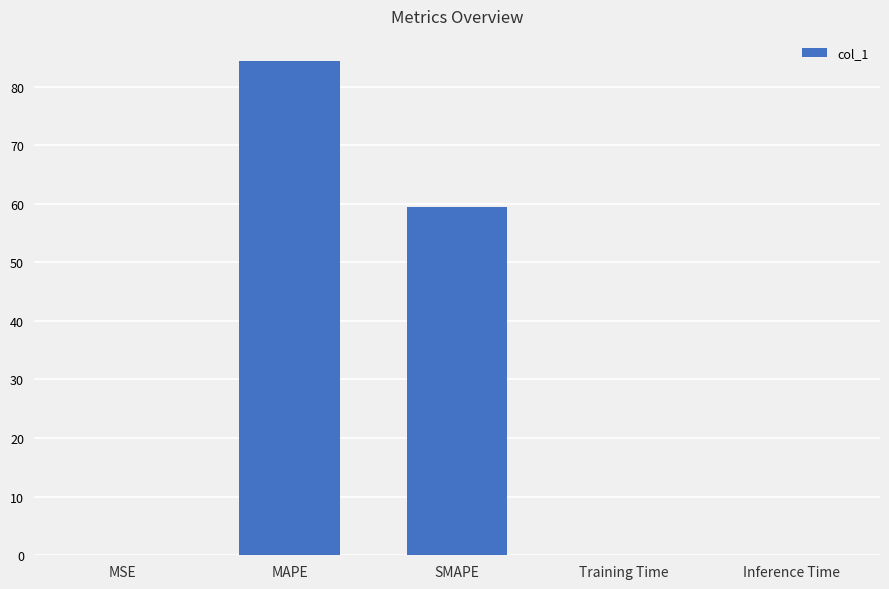

Is it true that the value at SMAPE is 59.4?

True